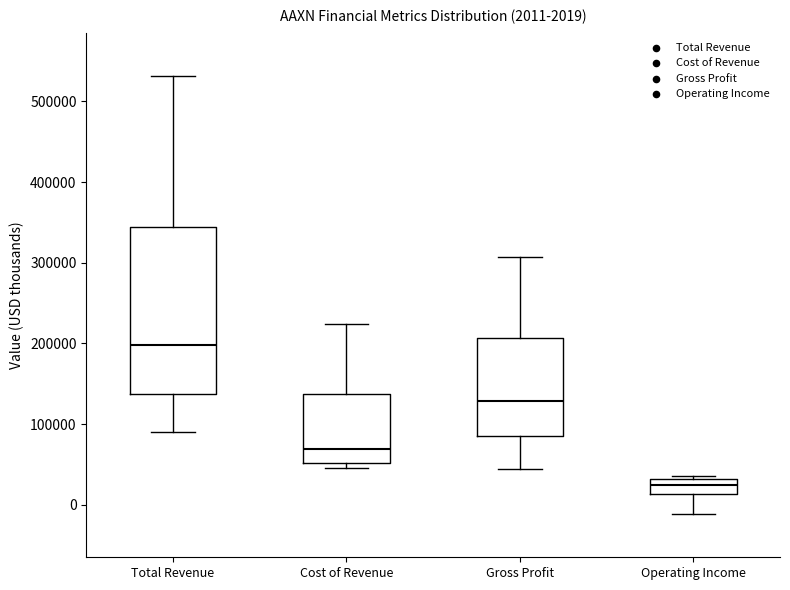

Which box is the tallest, from its lower edge to its upper edge?

Total Revenue